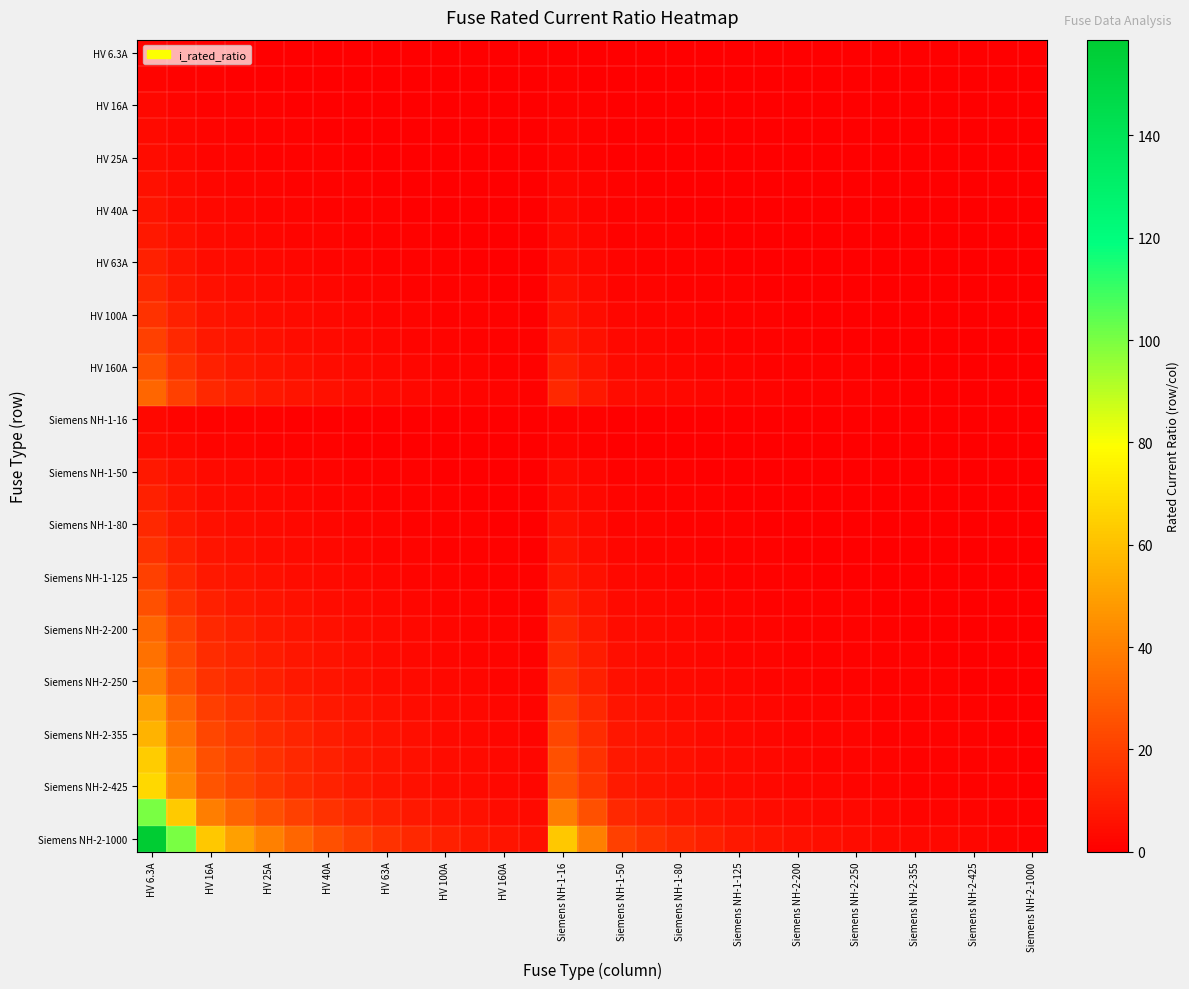

At which category does the chart reach its peak across all series?

HV 6.3A